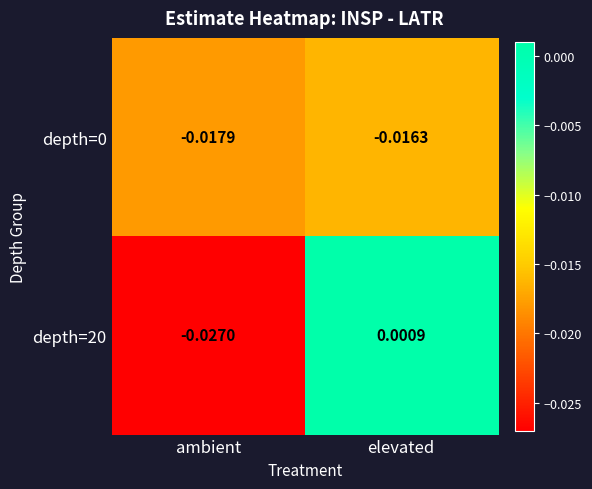

Count the number of categories in the chart.

2